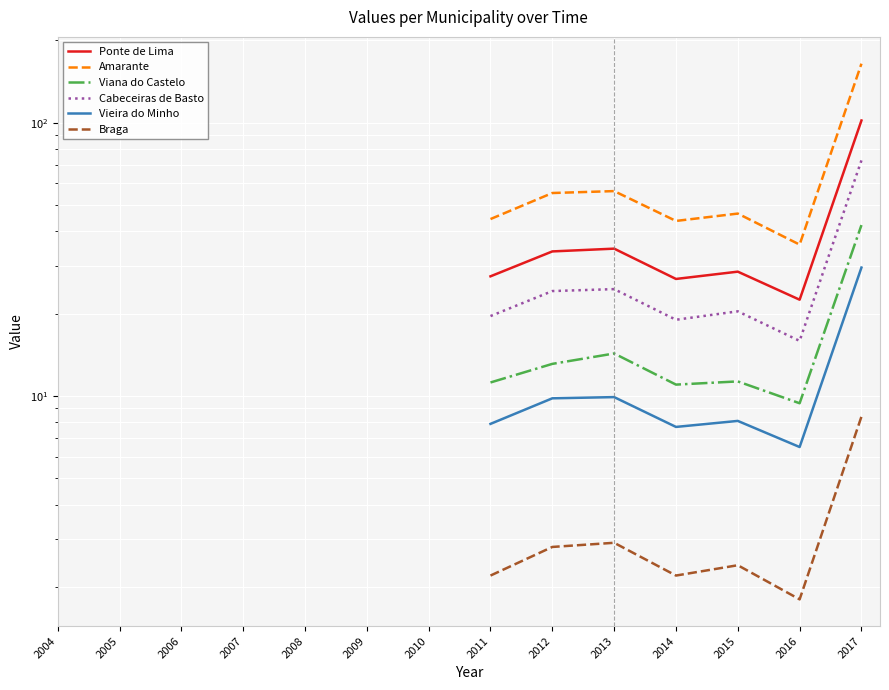

Which label corresponds to the smallest value in the chart?

2016